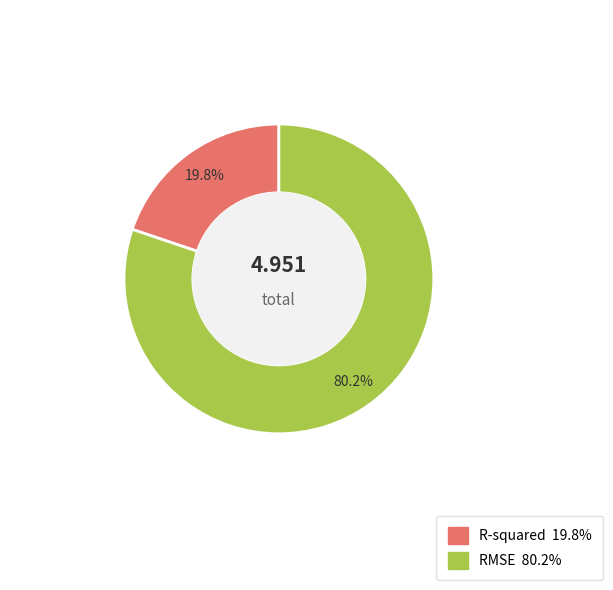

To the nearest percent, what is the difference between the largest and smallest slice percentages?

60%